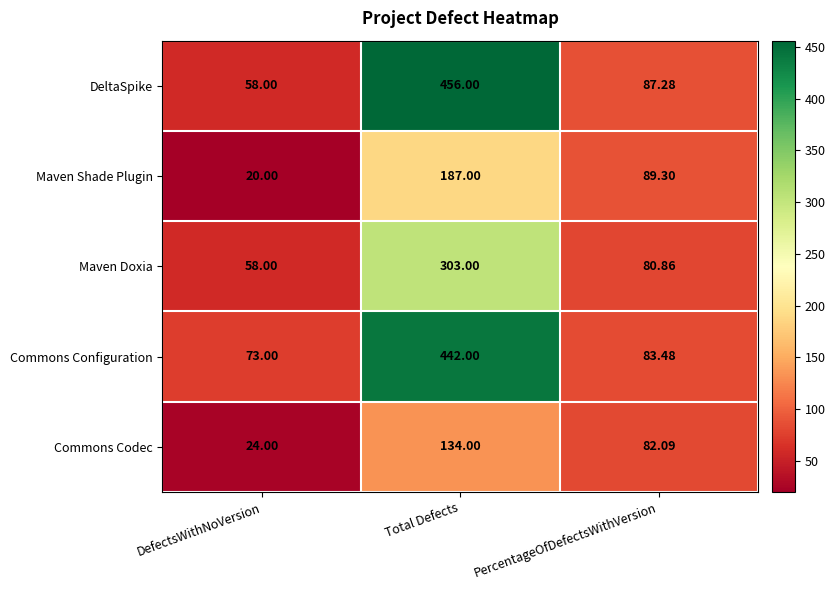

Which category has the highest value in the Commons Configuration series?

Total Defects